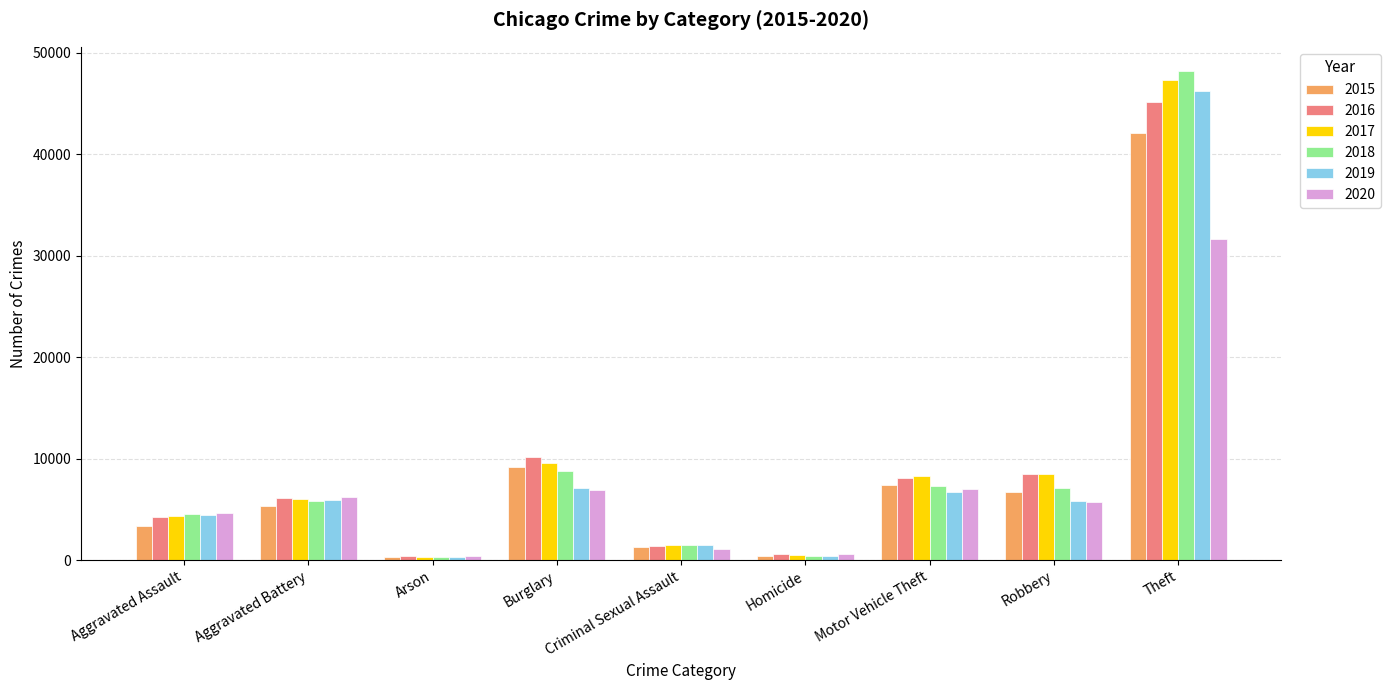

What is the value of the 2016 bar at the 5th from the left?

1418